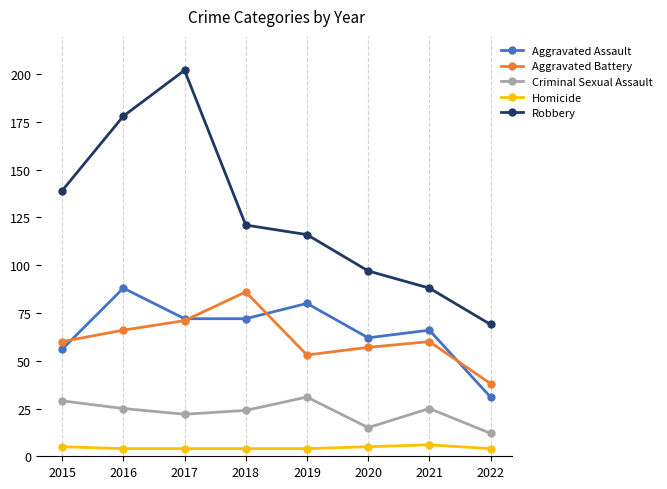

At which category does Aggravated Battery reach its first local peak?

2018